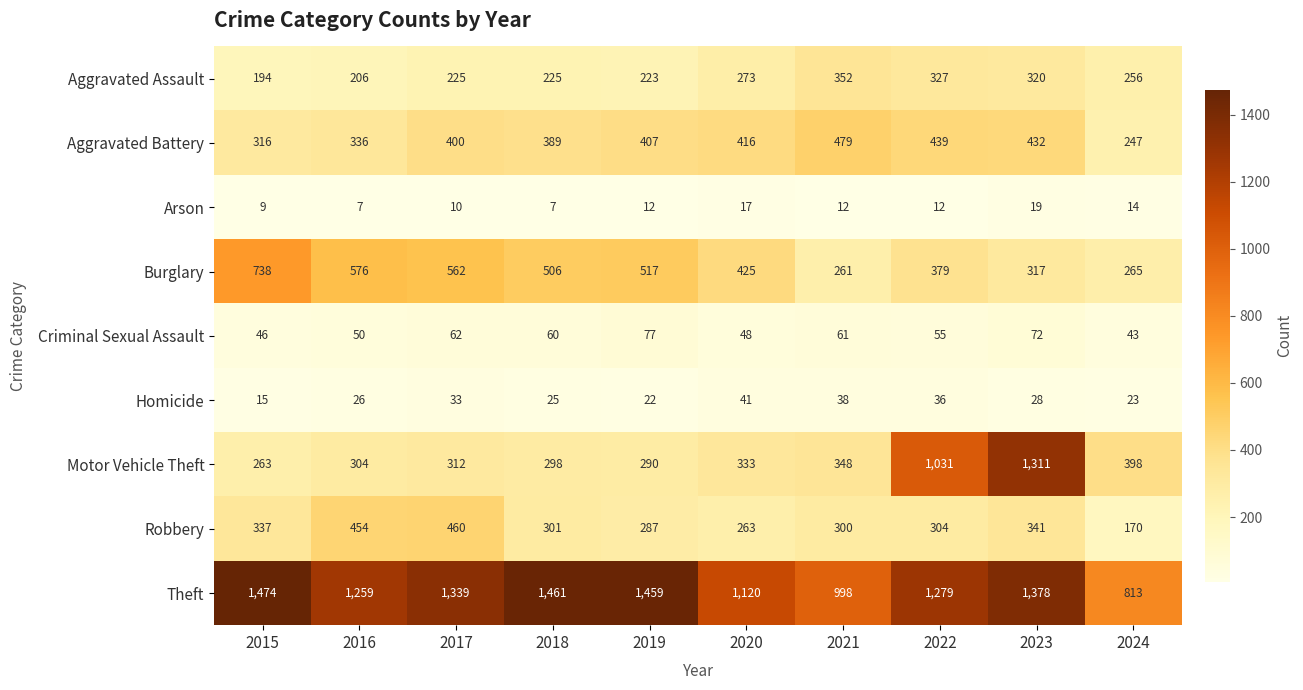

What is the total value across all series at 2023?

4218